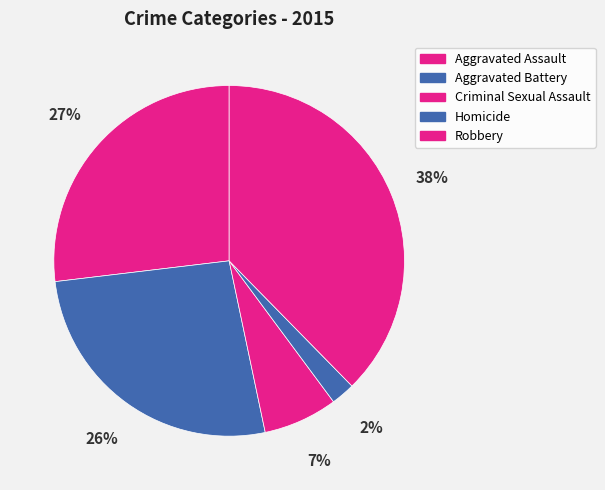

What percentage is NOT represented by Aggravated Battery?

73.6%